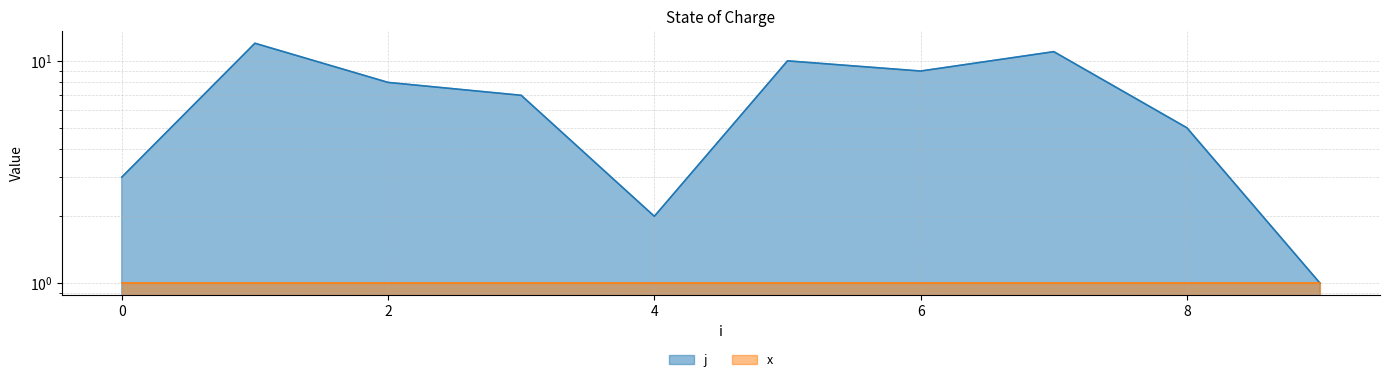

Rank the categories by value from lowest to highest.

9, 4, 0, 8, 3, 2, 6, 5, 7, 1